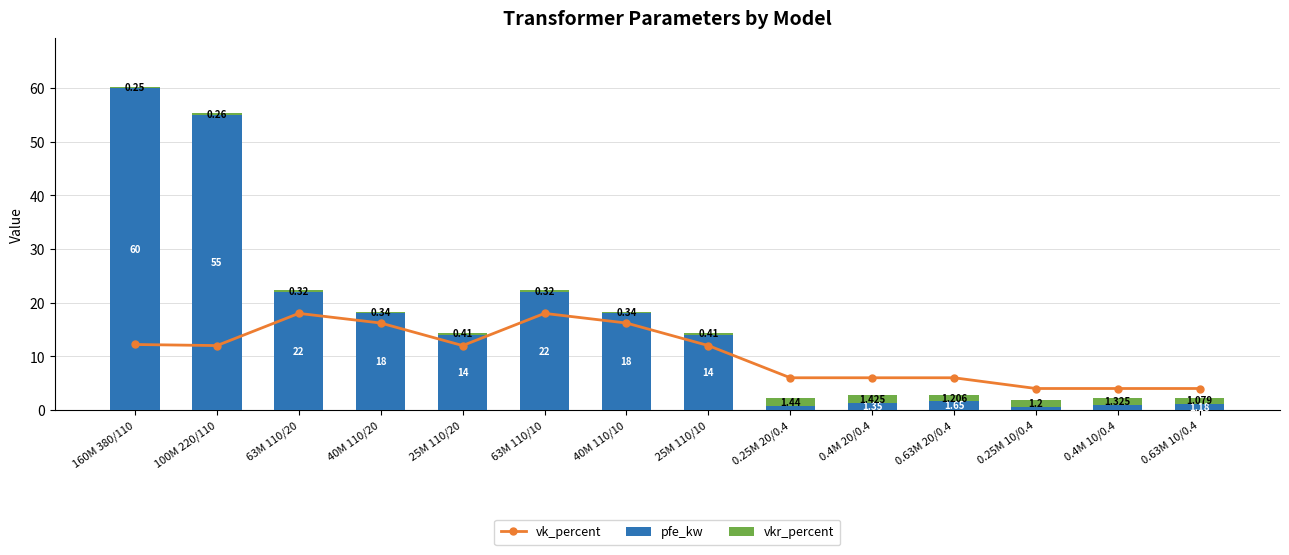

True or false: vk_percent has a value of 6.0 at 0.25M 20/0.4.

True